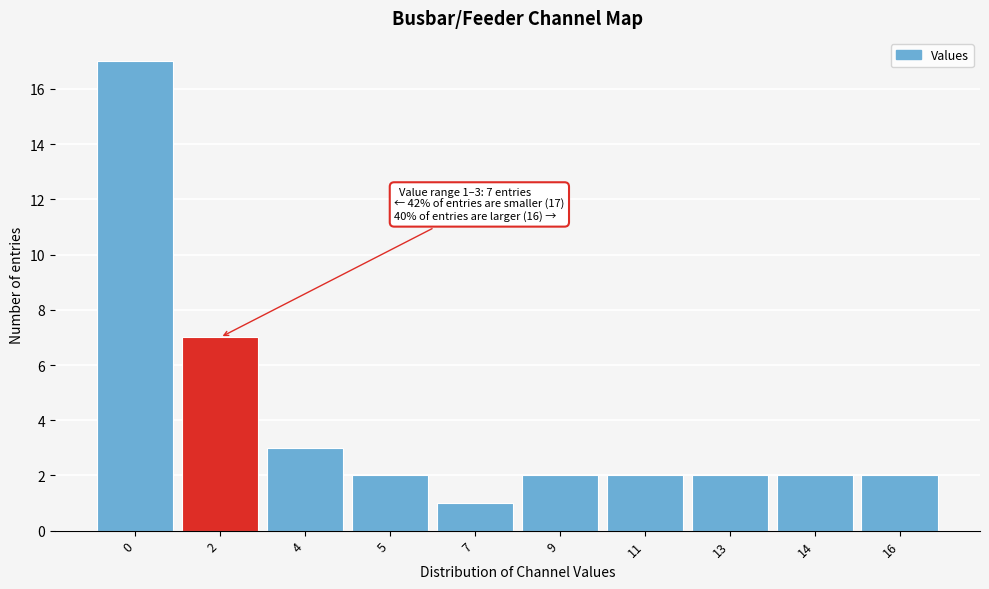

Reading left to right, transcribe all the data shown in this chart.

0=17	2=7	4=3	5=2	7=1	9=2	11=2	13=2	14=2	16=2